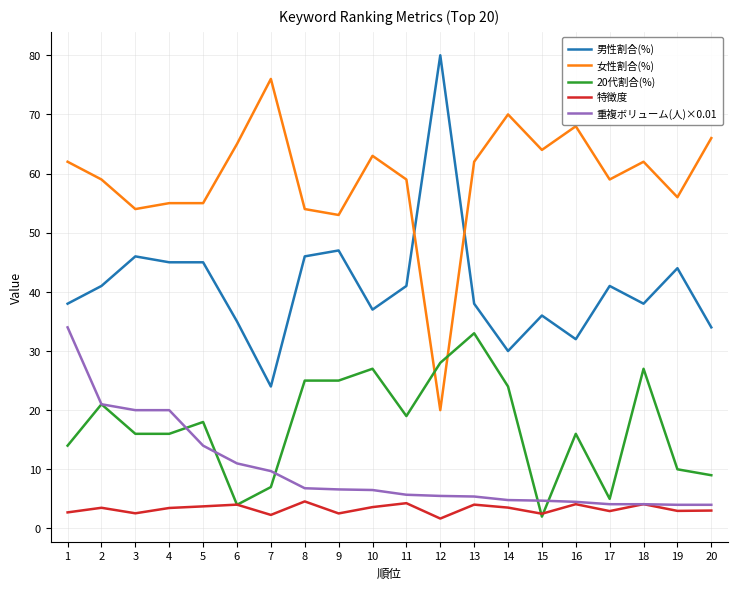

How many lines are shown in the chart?

5